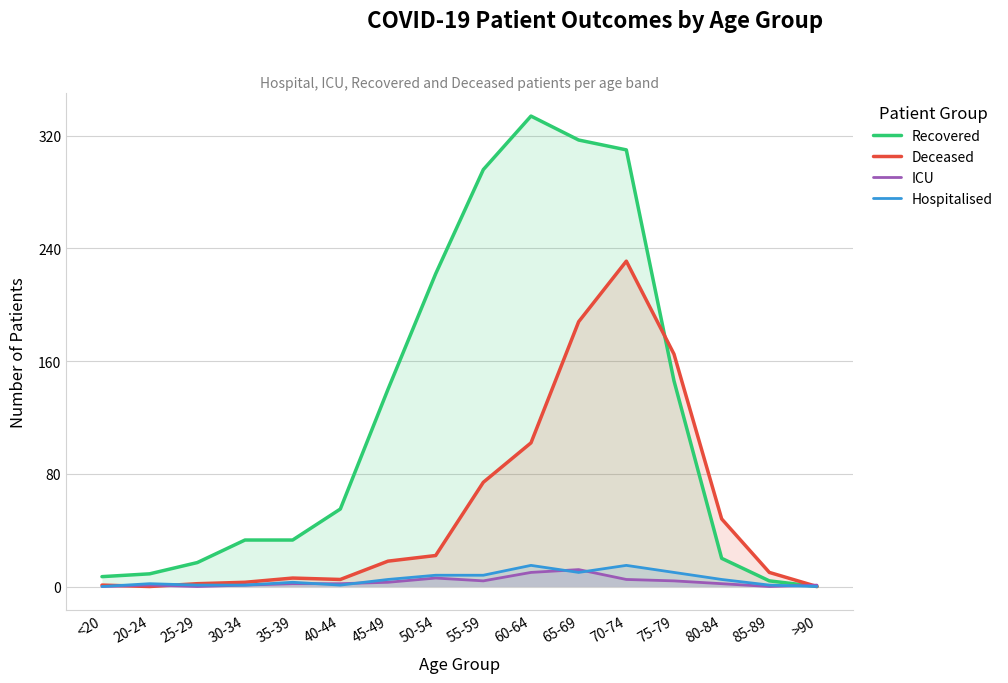

What is the label of the 6th point from the right?

65-69